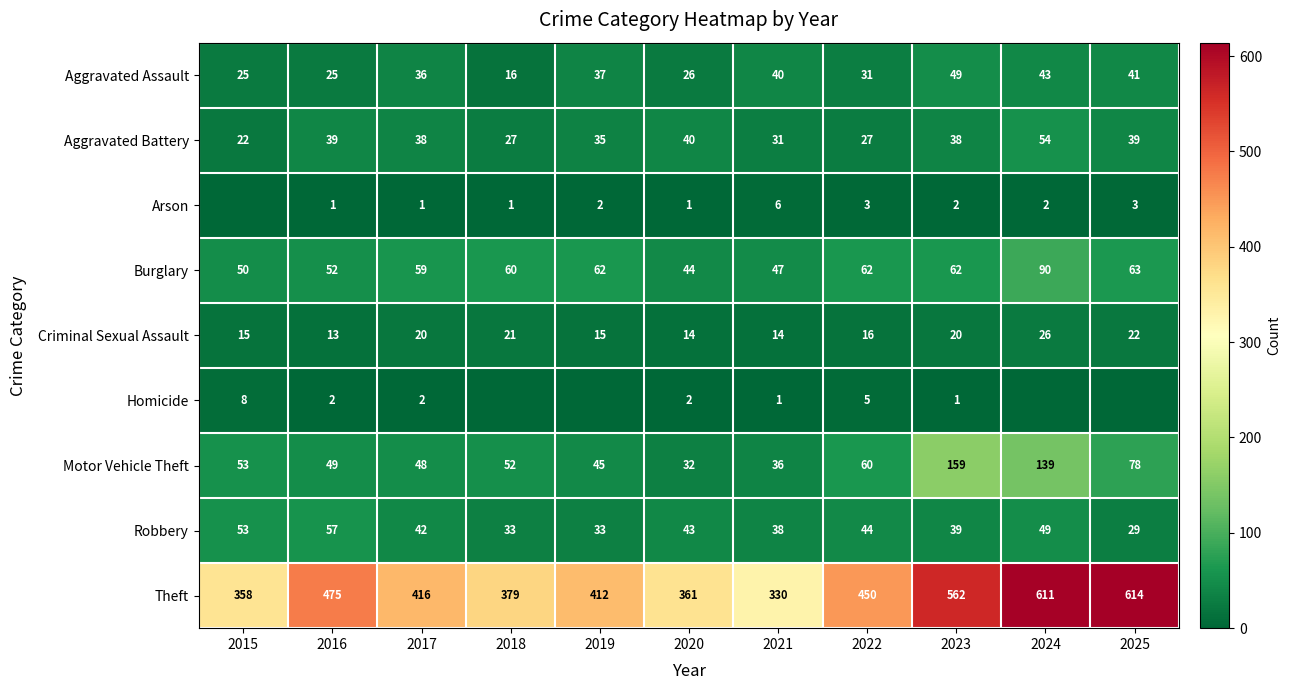

What is the greatest value displayed?

614